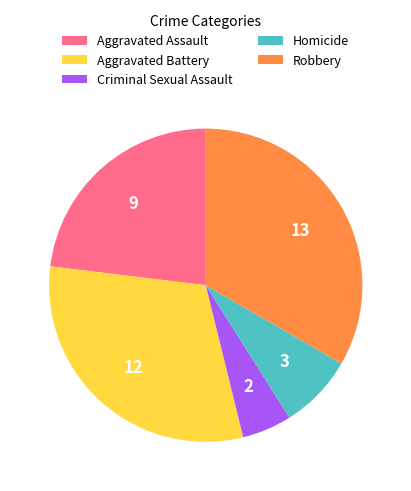

Is Homicide the majority of the pie?

No